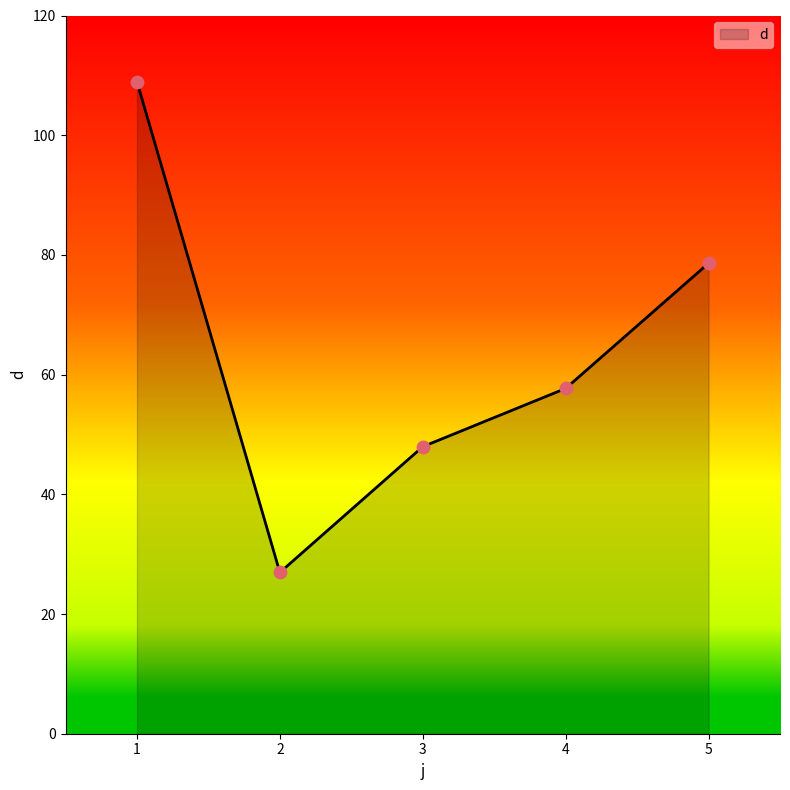

Between 5 and 3, which is larger?

5